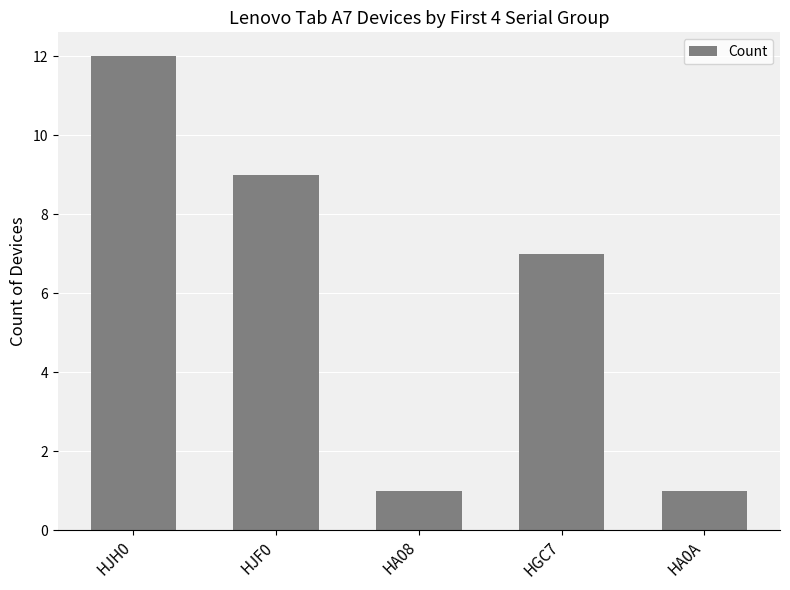

What is the label of the 4th bar from the right?

HJF0